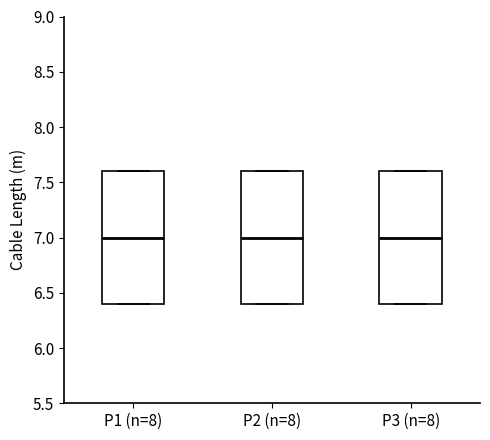

Where does the median line of the box for P1 (n=8) sit on the y-axis? The values are not printed on the chart, so give them approximately, as read against the axis.

7.0